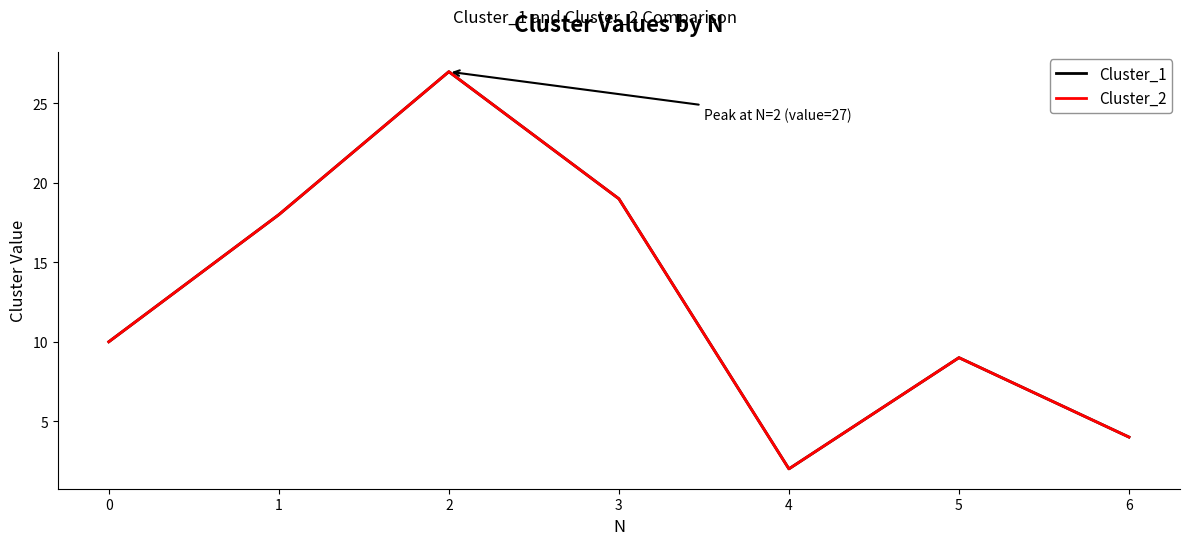

Which series has the largest total across all categories?

Cluster_1